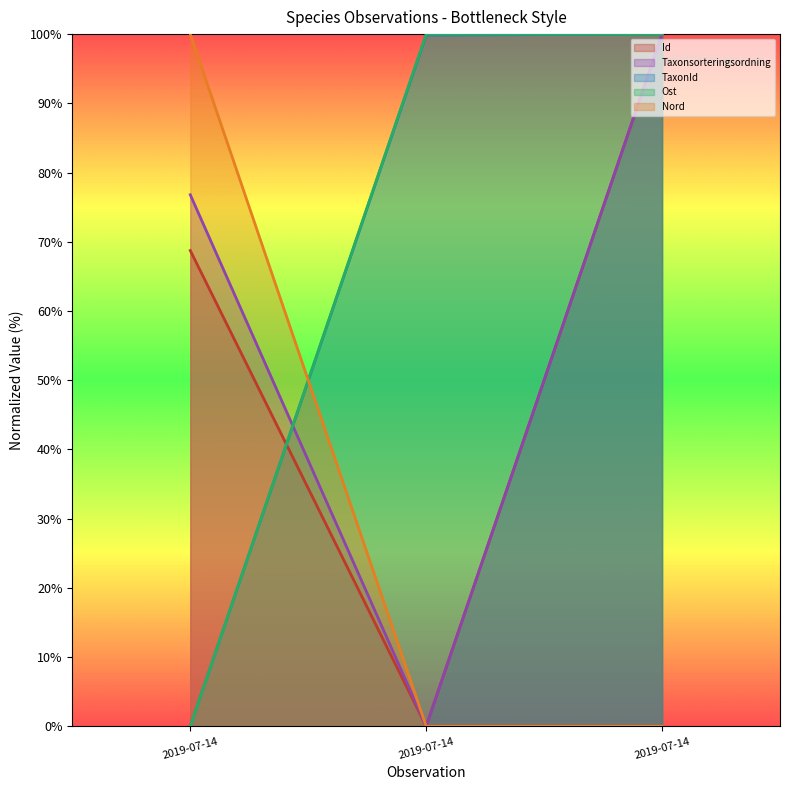

What are all the series names shown in the legend?

Id, Taxonsorteringsordning, TaxonId, Ost, Nord